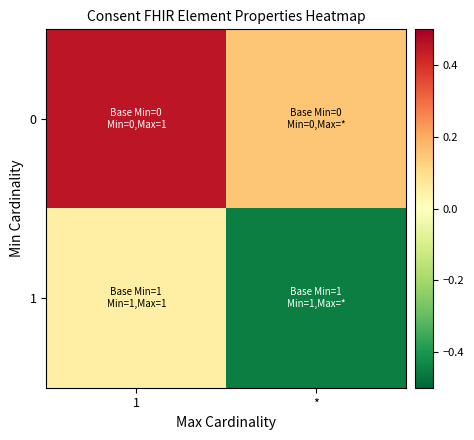

List the series in order of their peak value, lowest first.

1, 0